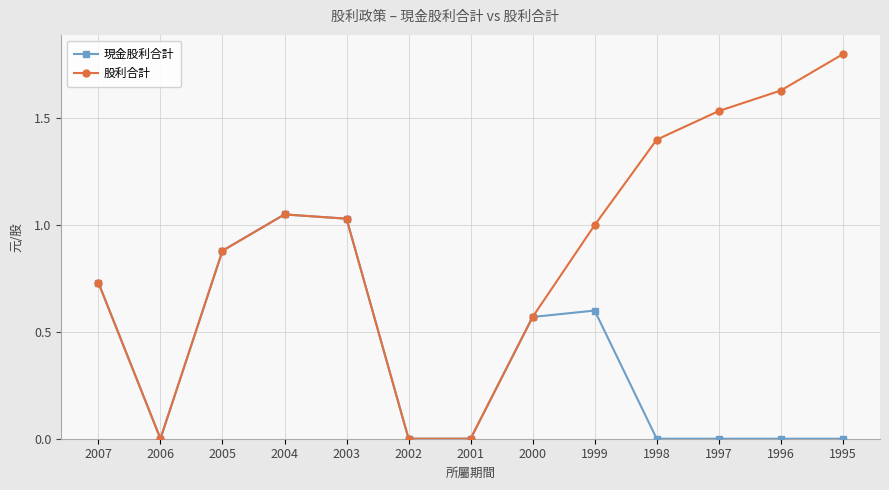

Which label corresponds to the largest value in the chart?

1995